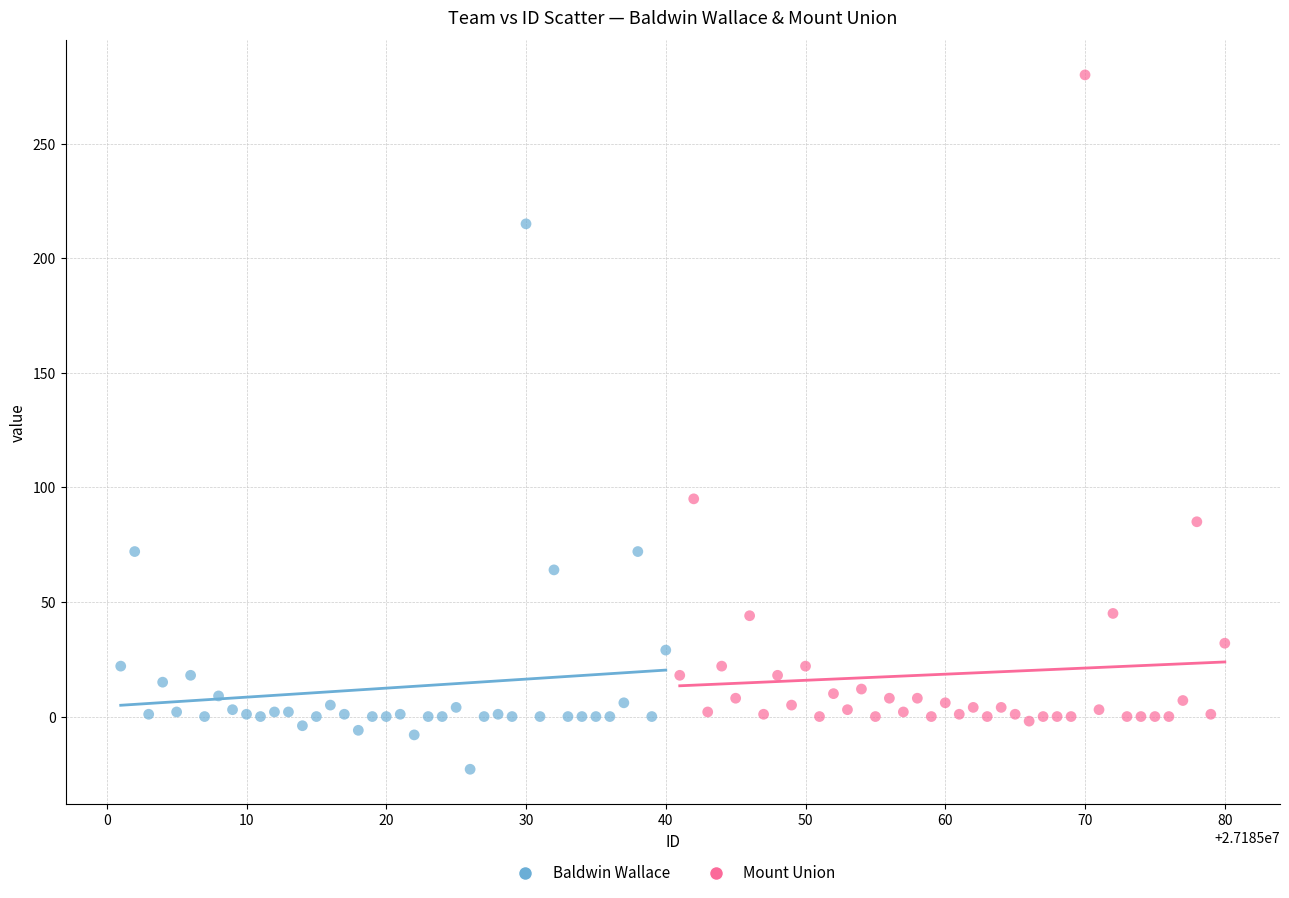

Which series has the largest Y range (max minus min)?

Mount Union